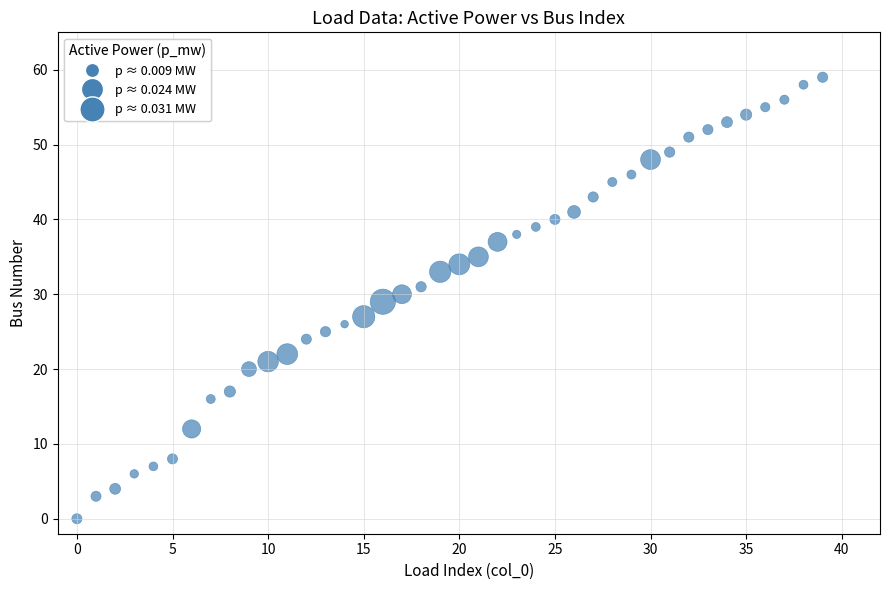

What is the range of Y values (max minus min)?

59